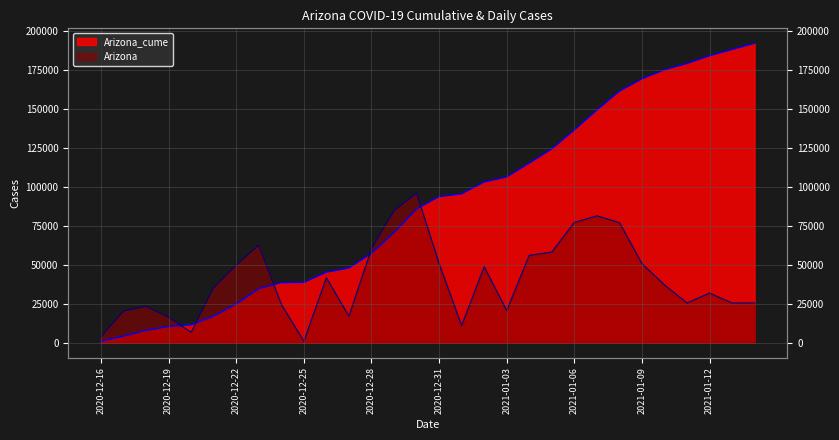

How many times do Arizona and Arizona_cume cross each other?

5